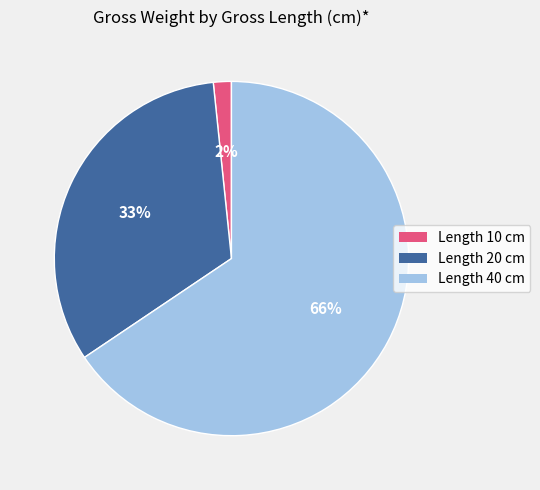

To the nearest percent, what is the average slice percentage?

33%